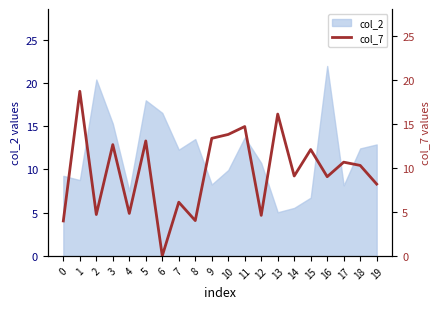

The col_2 series shows 4.3 at 18. True or false?

False